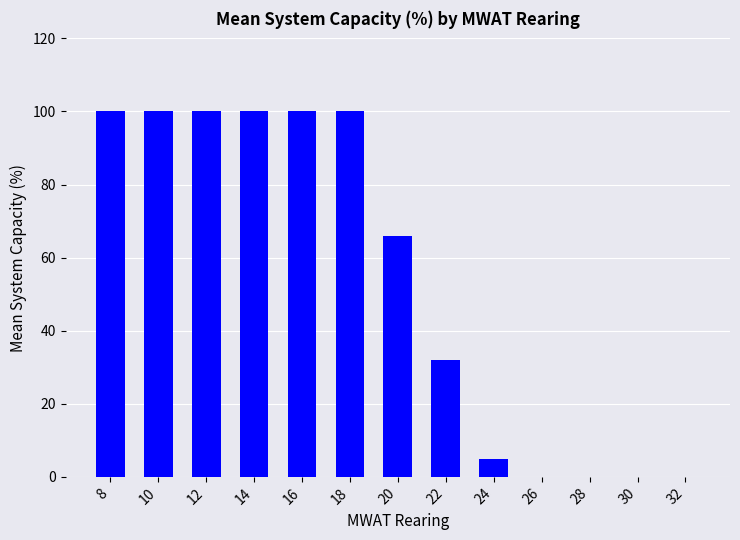

Reading right to left, list all the values displayed in this chart.

0	0	0	0	5	32	66	100	100	100	100	100	100